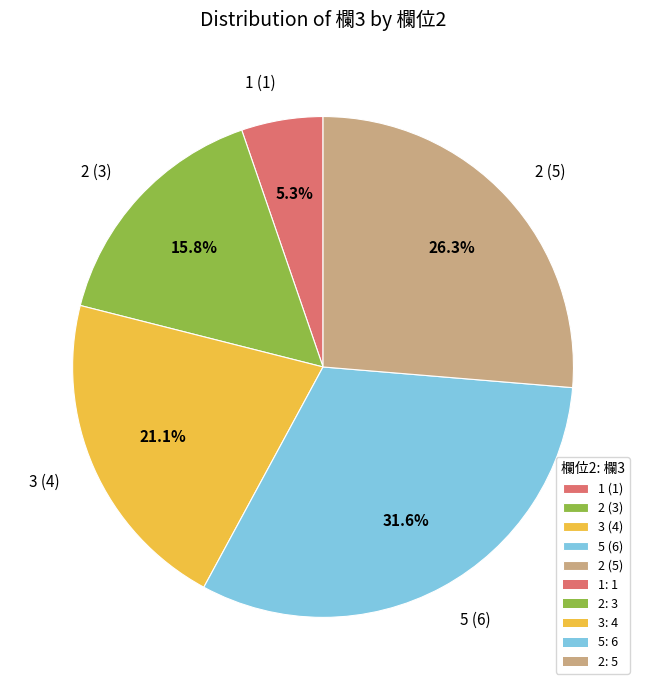

To the nearest percent, what is the difference between the largest and smallest slice percentages?

26%